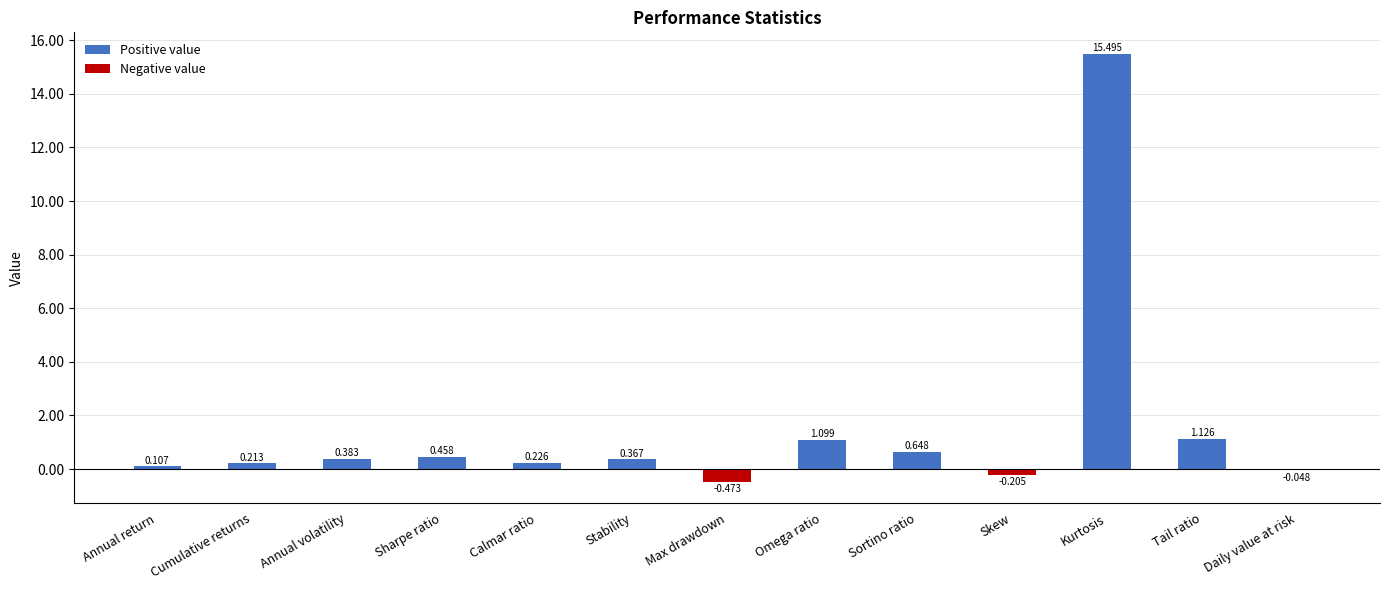

How many data points does each series have?

13